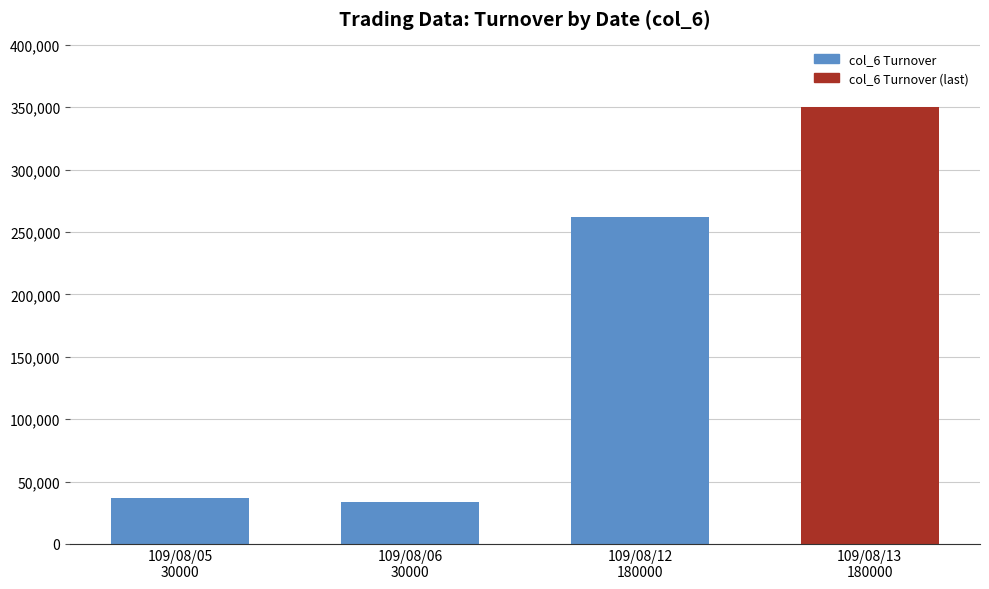

Reading left to right, list all the values displayed in this chart.

36600	33600	261600	350000